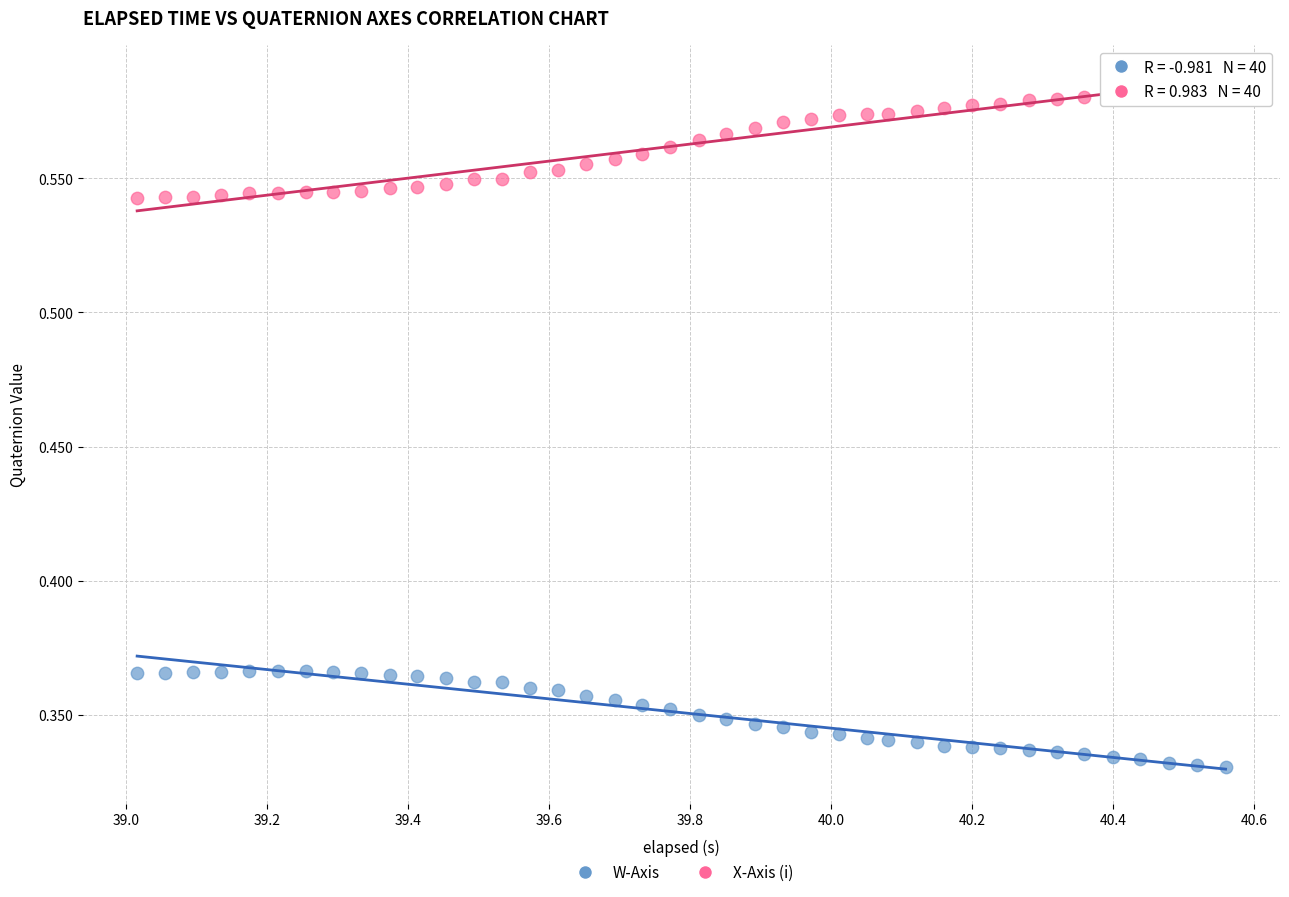

Which series contains the lowest Y value?

W-Axis